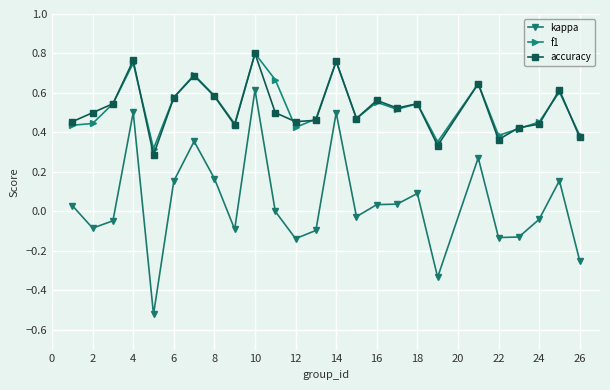

True or false: kappa has more than 0 points higher than both neighbors.

True